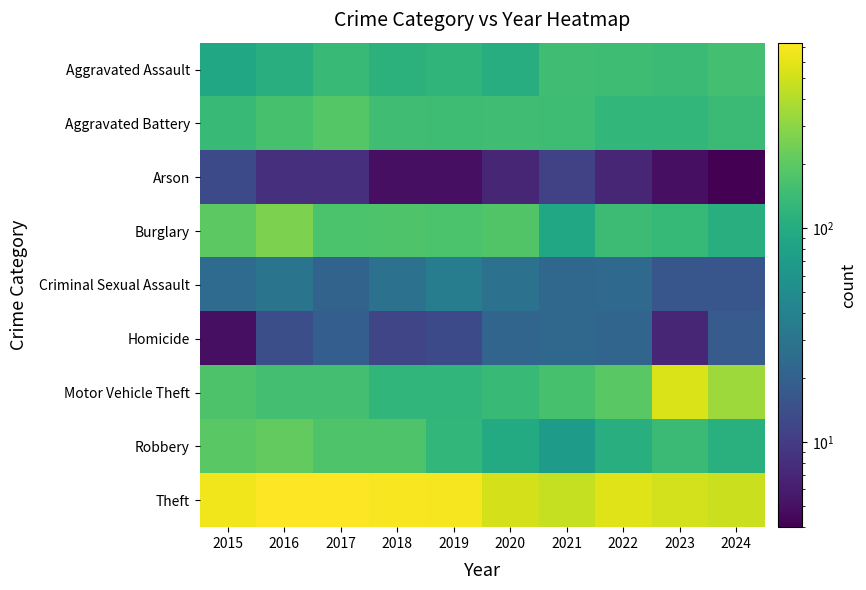

Reading left to right, transcribe all the data shown in this chart.

Aggravated Assault: 2015=90	2016=106	2017=138	2018=113	2019=121	2020=103	2021=150	2022=146	2023=141	2024=154
Aggravated Battery: 2015=138	2016=162	2017=185	2018=150	2019=147	2020=150	2021=147	2022=126	2023=127	2024=141
Arson: 2015=13	2016=8	2017=8	2018=5	2019=5	2020=7	2021=11	2022=7	2023=5	2024=4
Burglary: 2015=198	2016=262	2017=169	2018=174	2019=167	2020=177	2021=91	2022=142	2023=131	2024=108
Criminal Sexual Assault: 2015=25	2016=30	2017=21	2018=28	2019=36	2020=28	2021=23	2022=24	2023=16	2024=16
Homicide: 2015=5	2016=14	2017=19	2018=12	2019=13	2020=22	2021=23	2022=22	2023=7	2024=18
Motor Vehicle Theft: 2015=170	2016=154	2017=155	2018=124	2019=124	2020=135	2021=161	2022=192	2023=550	2024=342
Robbery: 2015=193	2016=211	2017=176	2018=175	2019=127	2020=97	2021=72	2022=108	2023=141	2024=109
Theft: 2015=657	2016=735	2017=728	2018=705	2019=678	2020=525	2021=464	2022=569	2023=518	2024=483